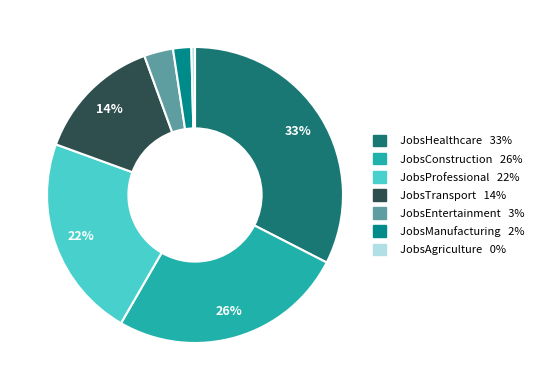

Is JobsTransport the majority of the pie?

No